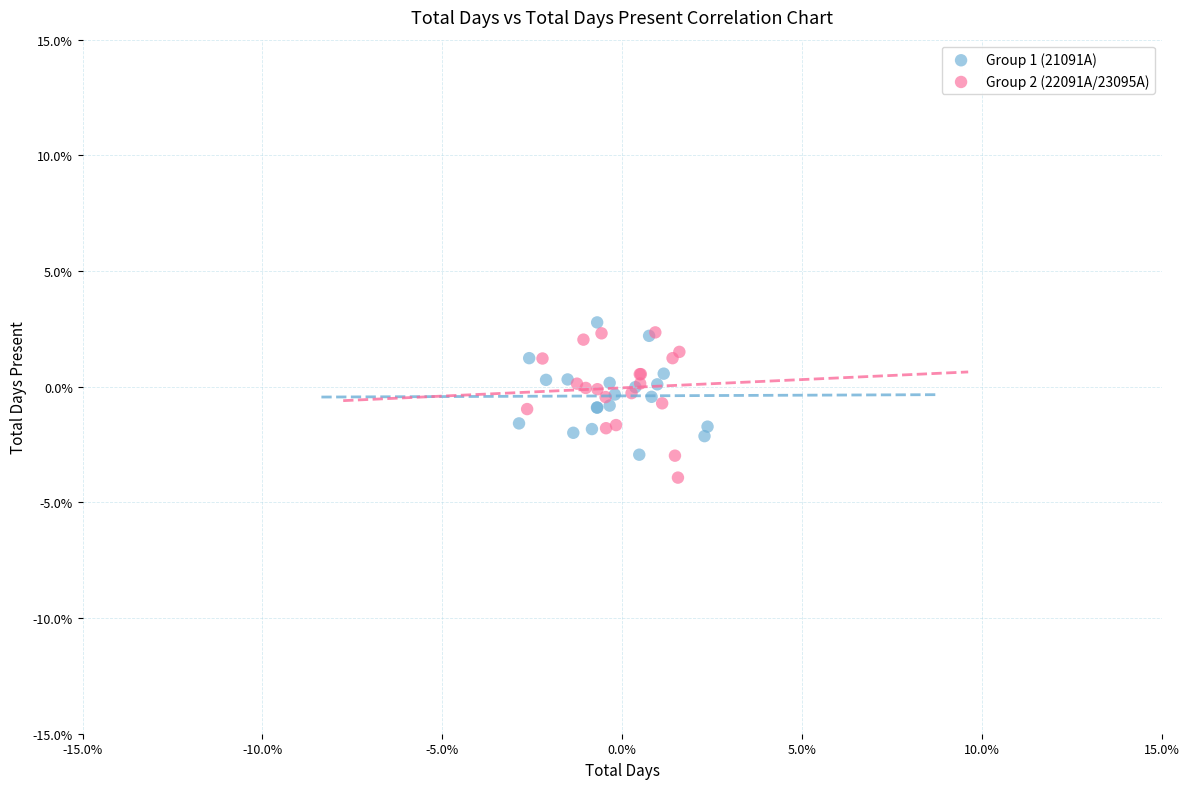

Which series contains the lowest Y value?

Group 2 (22091A/23095A)